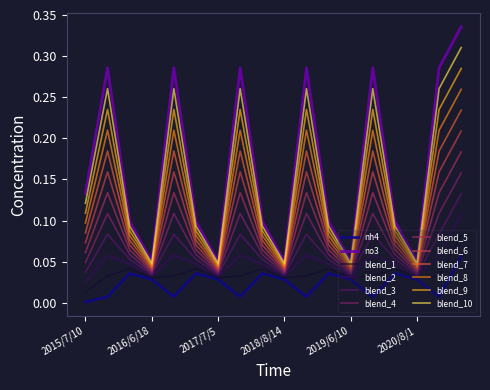

Which series has the largest range (max minus min)?

no3